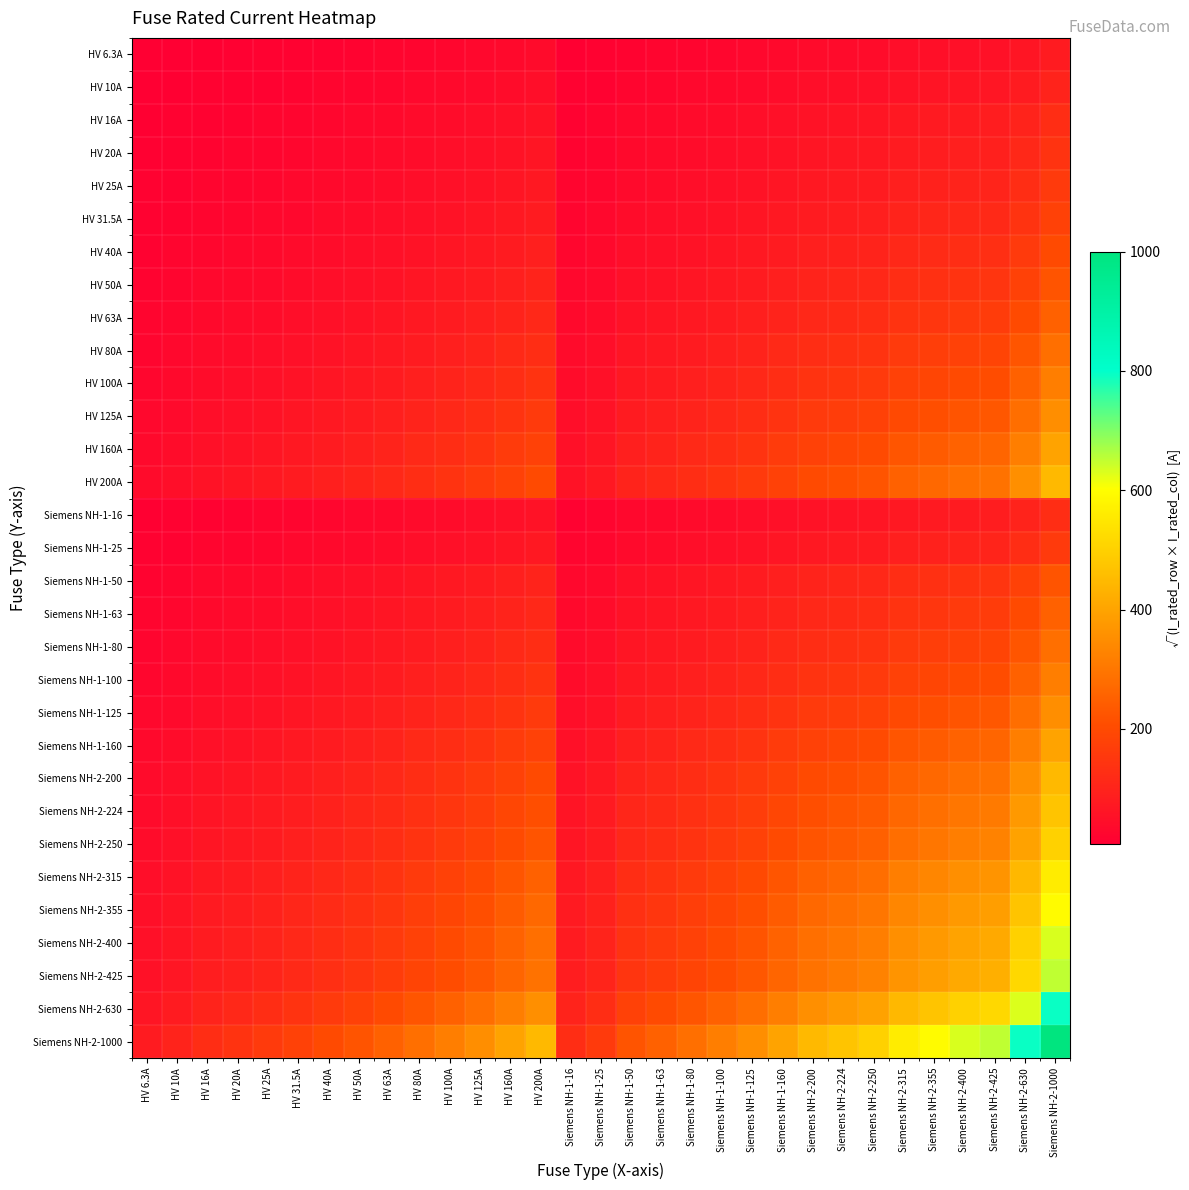

At which category is the sum across all series the highest?

Siemens NH-2-1000